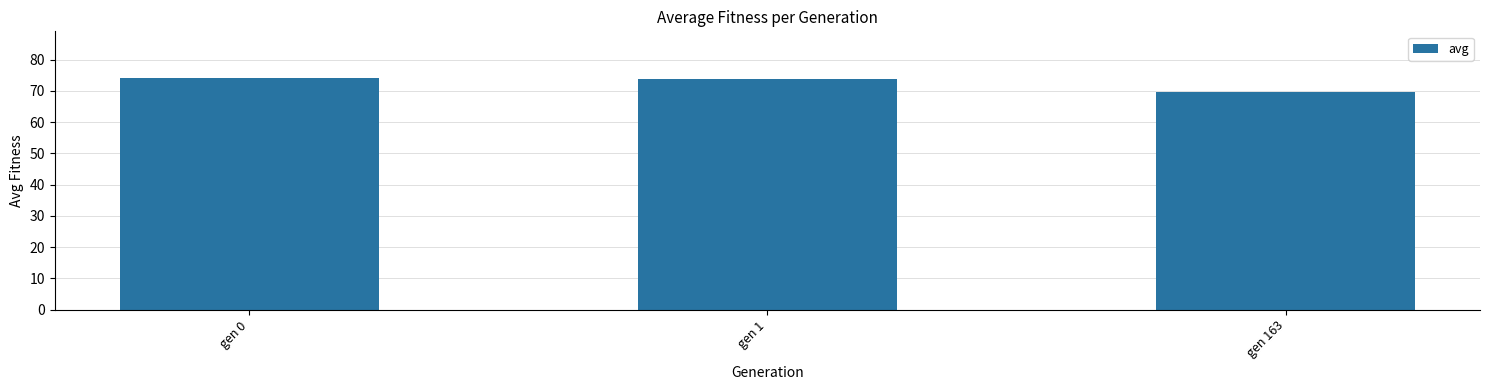

What is the greatest value displayed?

74.2